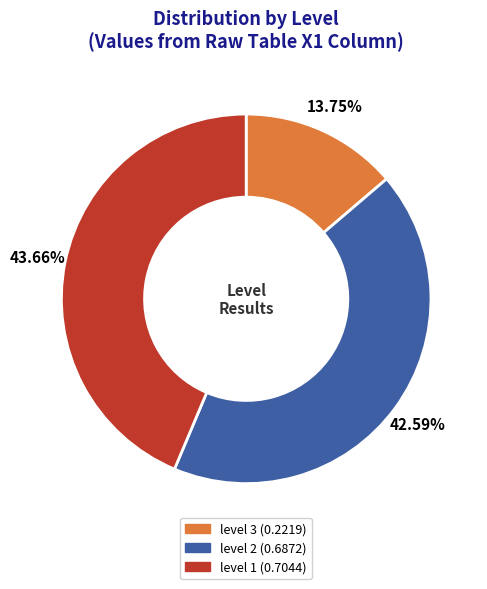

How many slices are in this pie chart?

3